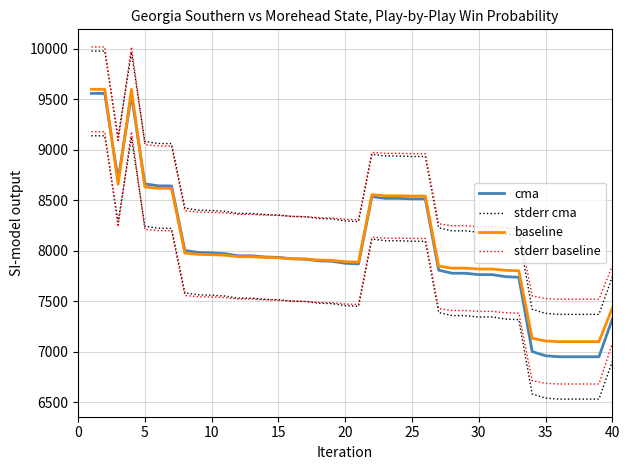

What is the maximum value shown in the chart?

10020.0